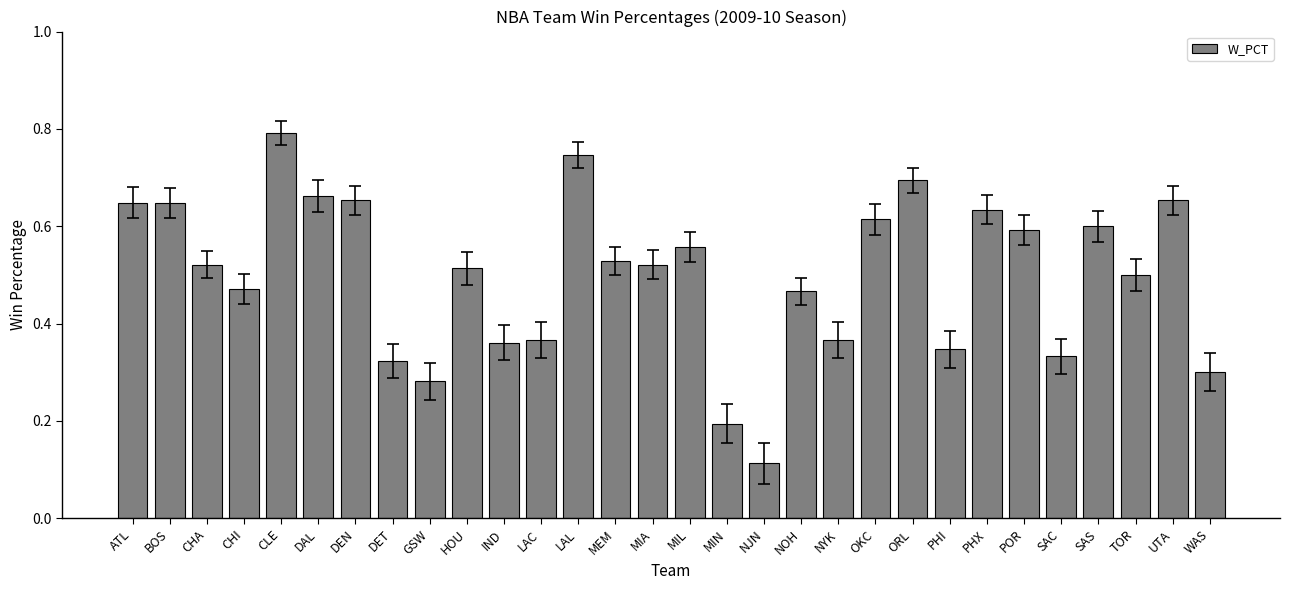

How many bars are there in total?

30